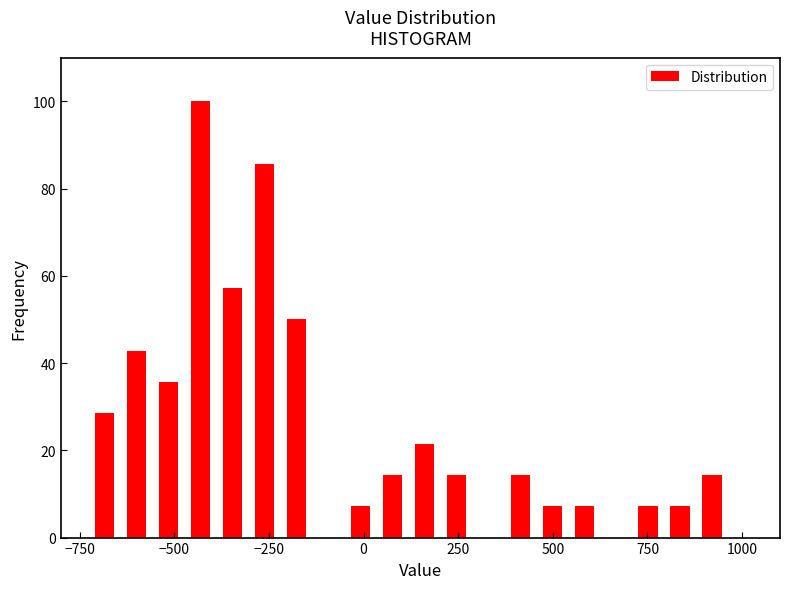

Read against the x-axis, roughly where is the centre of the tallest bar?

-450